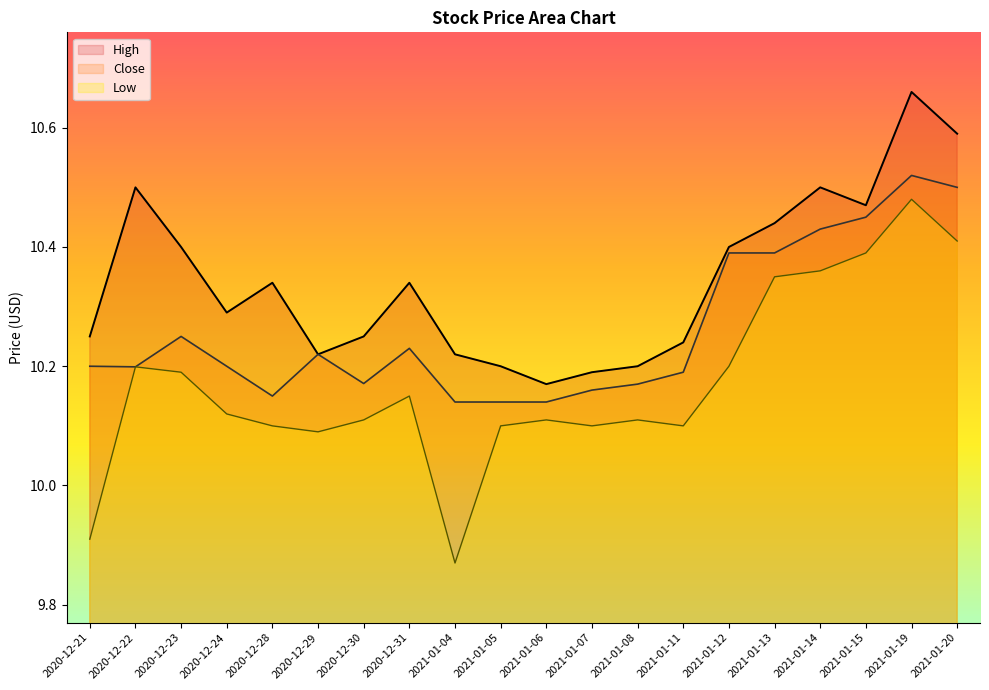

The Low series shows 5.7 at 2020-12-28. True or false?

False